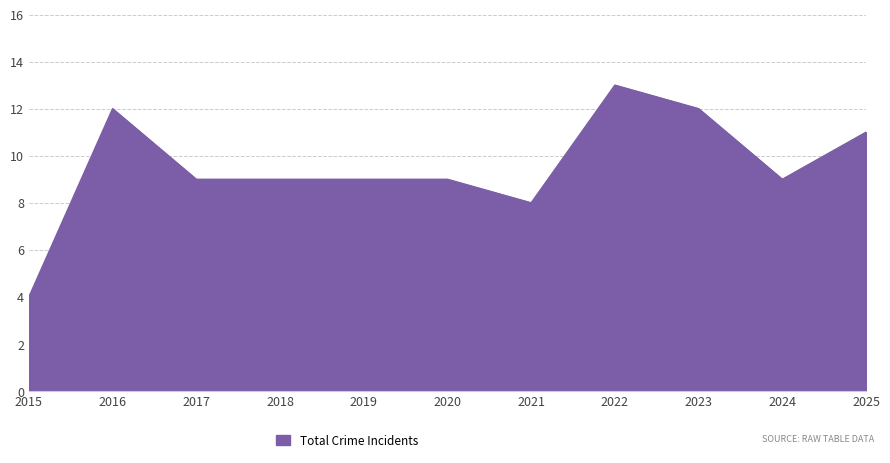

What is the difference between the values at 2016 and 2017?

3